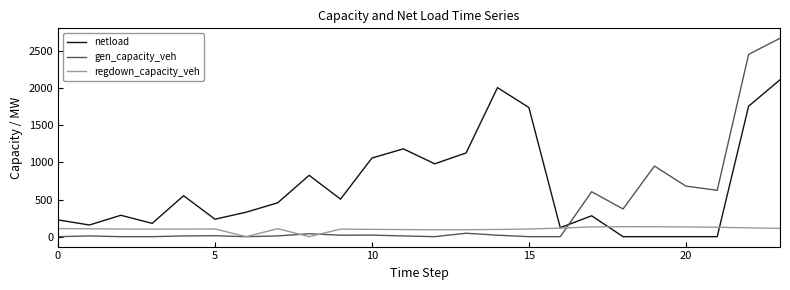

List the series in order of their overall mean, highest first.

netload, gen_capacity_veh, regdown_capacity_veh